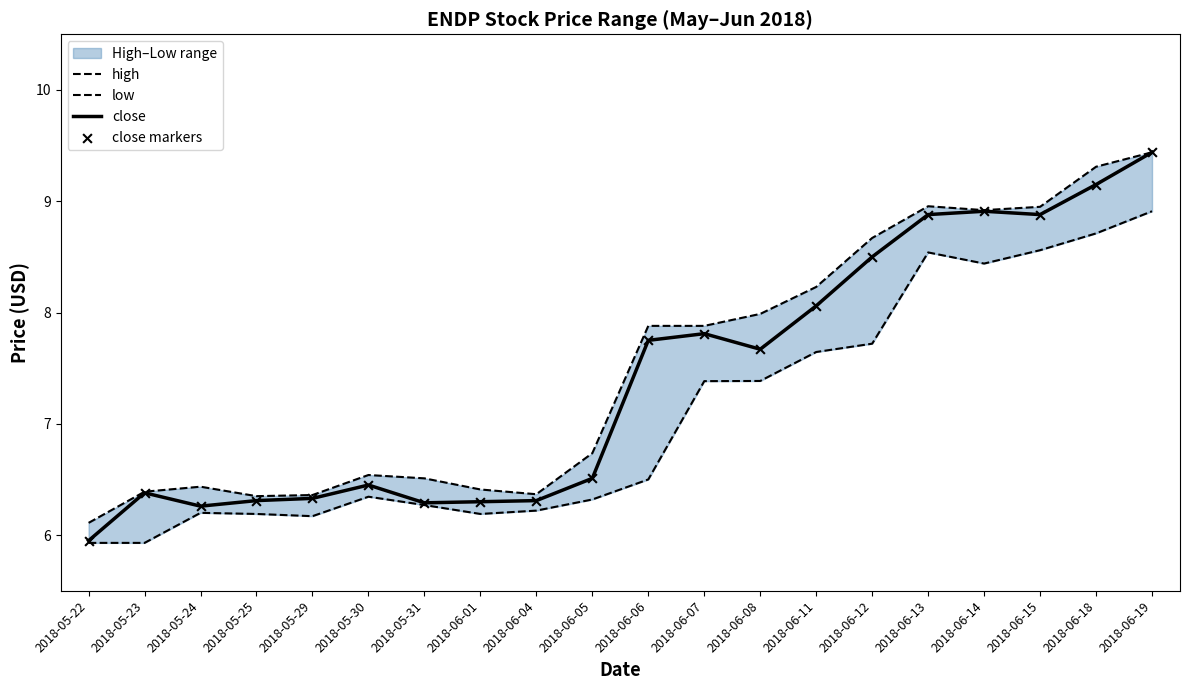

Which series has the largest Y range (max minus min)?

close